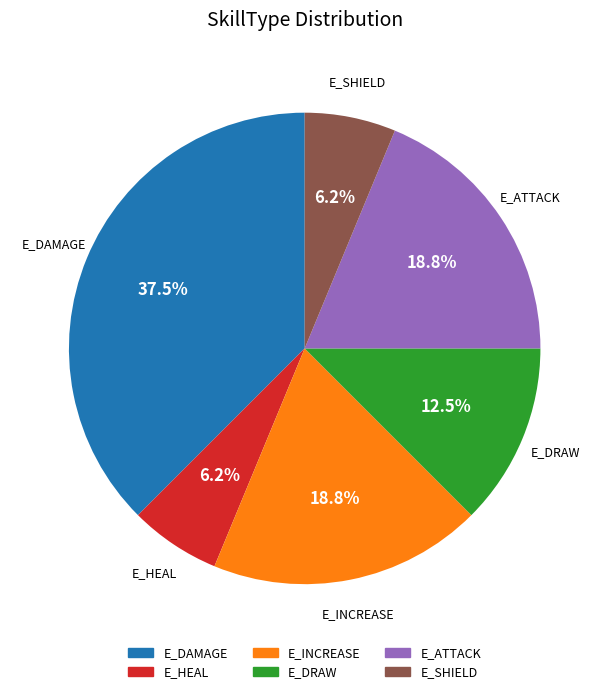

What percentage is the E_HEAL slice, to the nearest percent?

6%